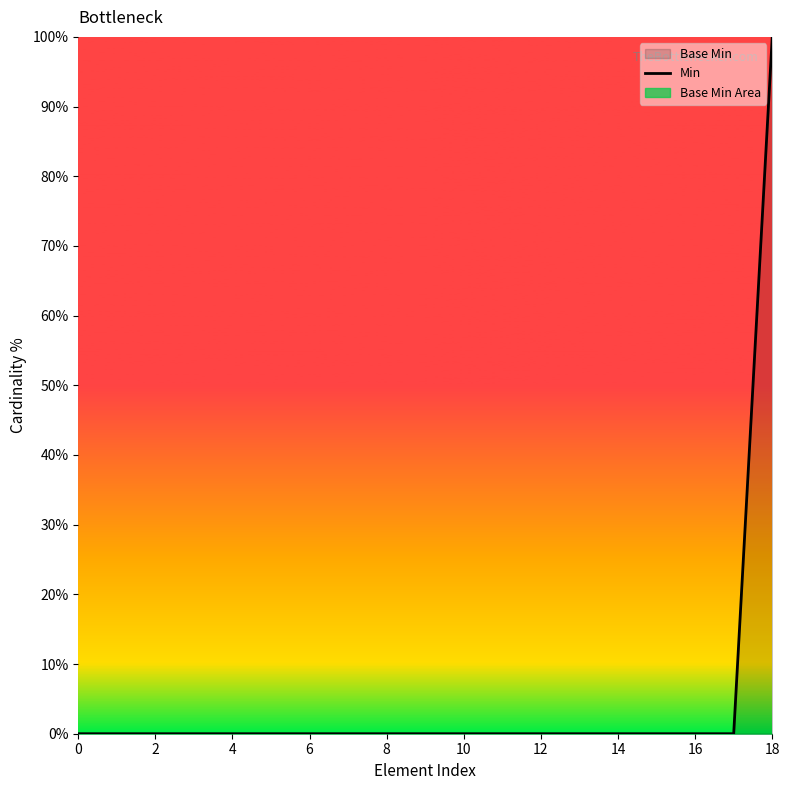

What is the average value?

5